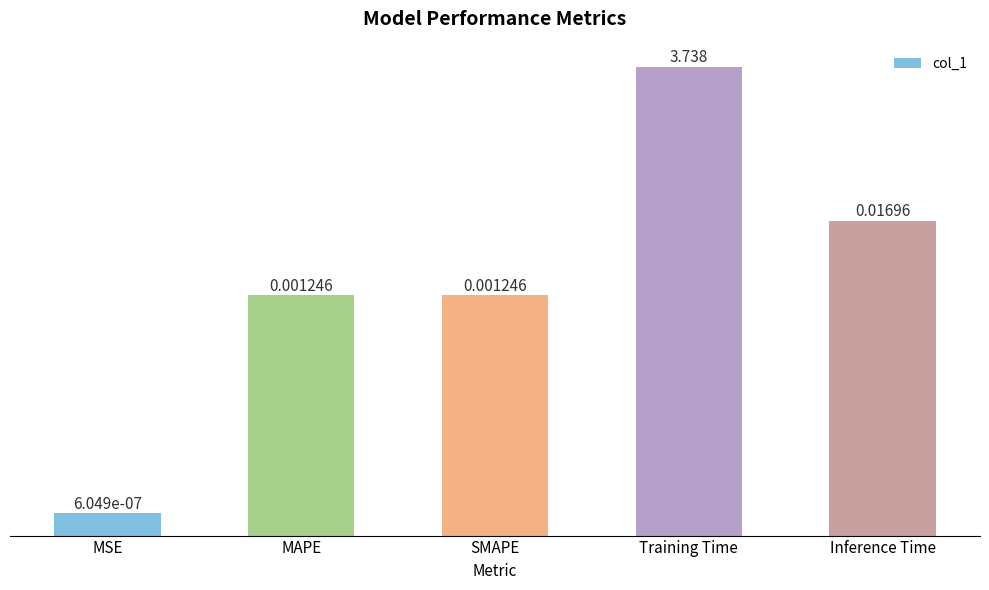

What position from the left is Inference Time?

5